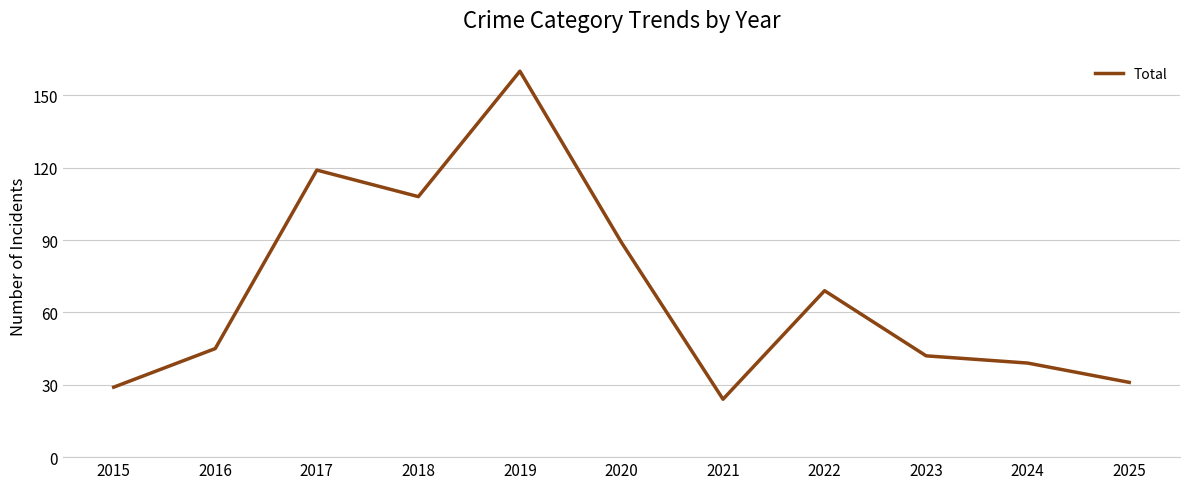

What is the maximum value shown in the chart?

160